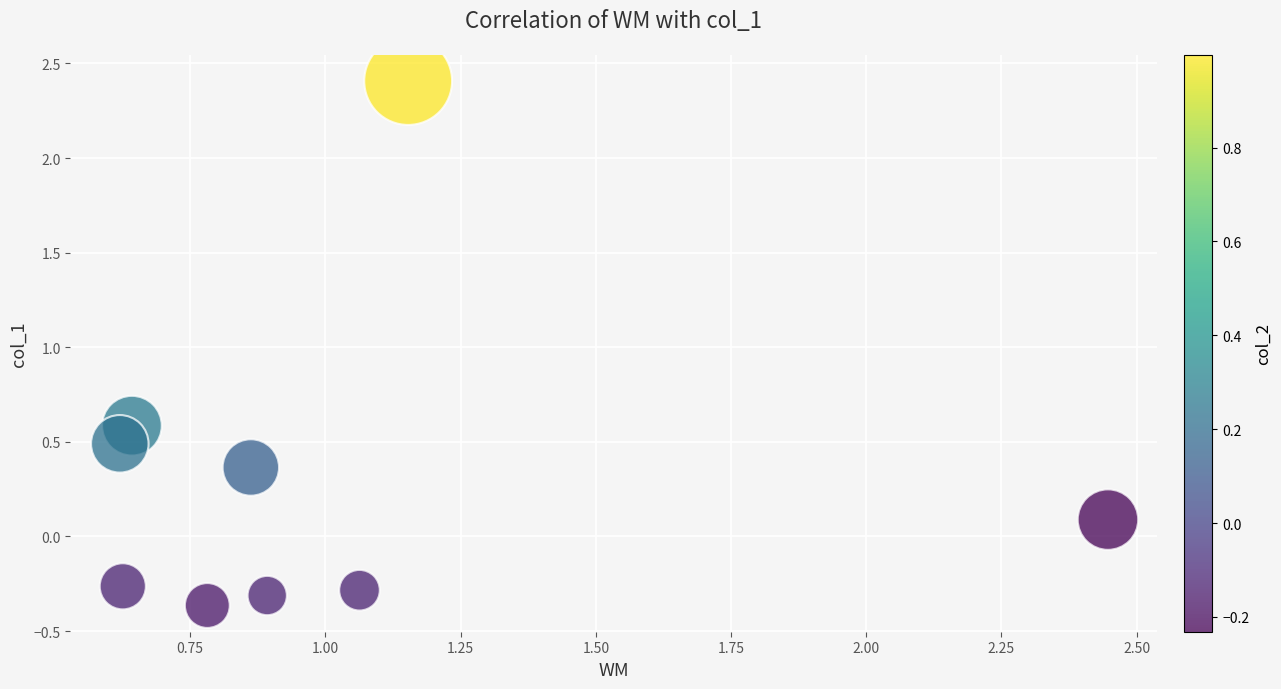

What is the average X value?

1.0